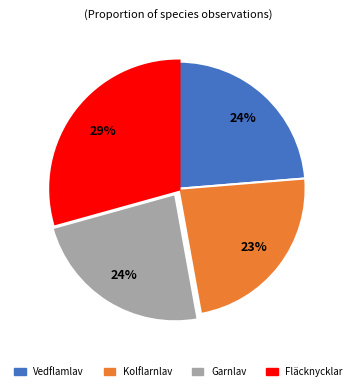

Is there any slice that represents more than half of the pie?

No